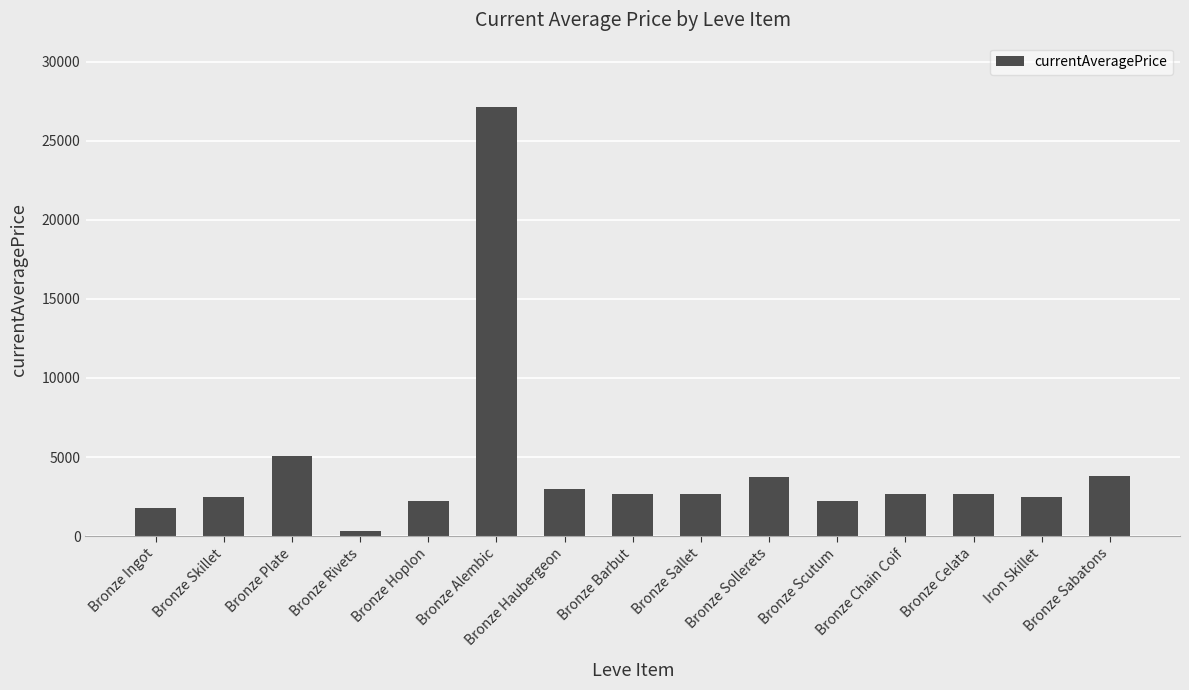

What is the approximate value at Iron Skillet?

2496.0